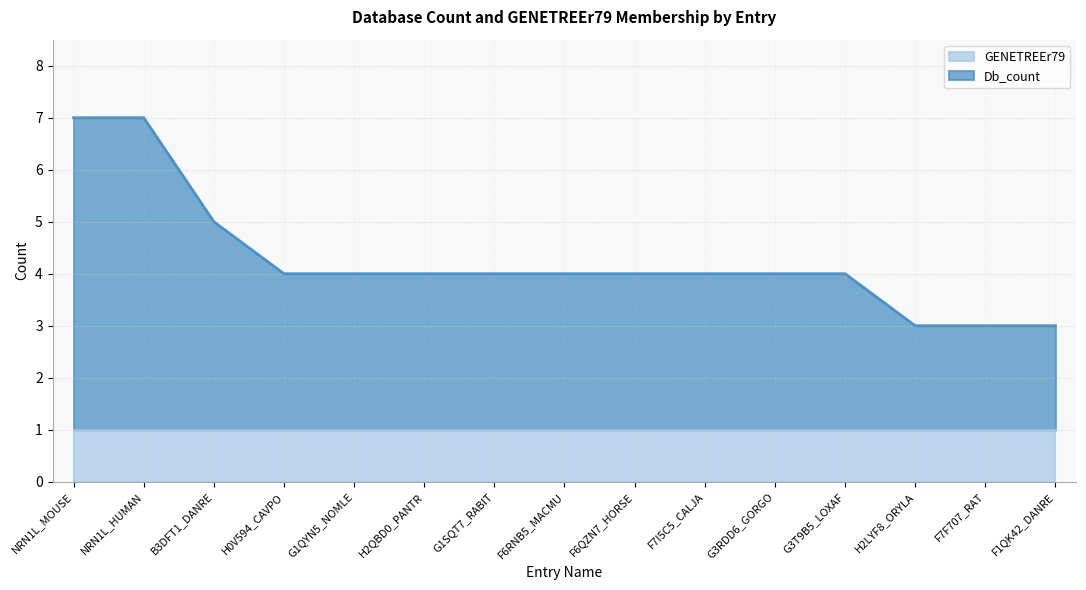

List the labels in order of value, smallest first.

H2LYF8_ORYLA, F7F707_RAT, F1QK42_DANRE, H0V594_CAVPO, G1QYN5_NOMLE, H2QBD0_PANTR, G1SQT7_RABIT, F6RNB5_MACMU, F6QZN7_HORSE, F7I5C5_CALJA, G3RDD6_GORGO, G3T9B5_LOXAF, B3DFT1_DANRE, NRN1L_MOUSE, NRN1L_HUMAN